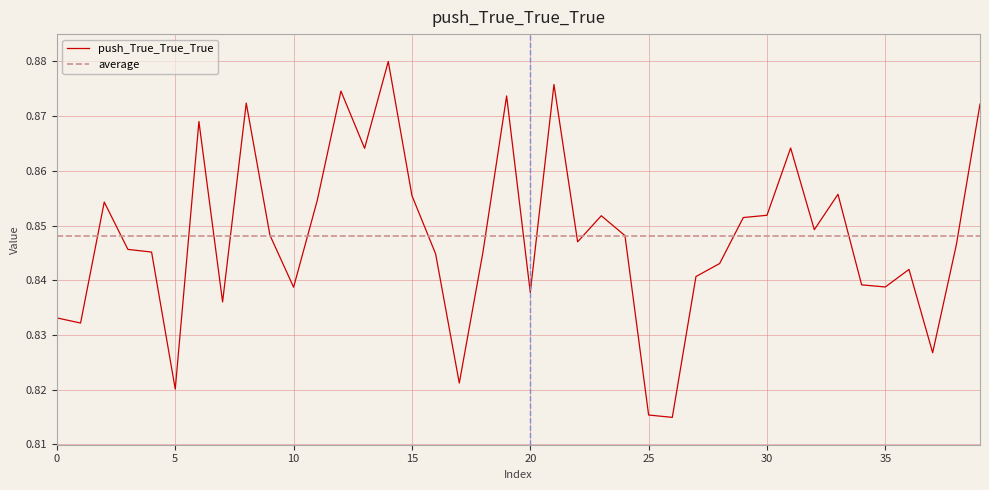

Where is the data nearest to the value 0?

26